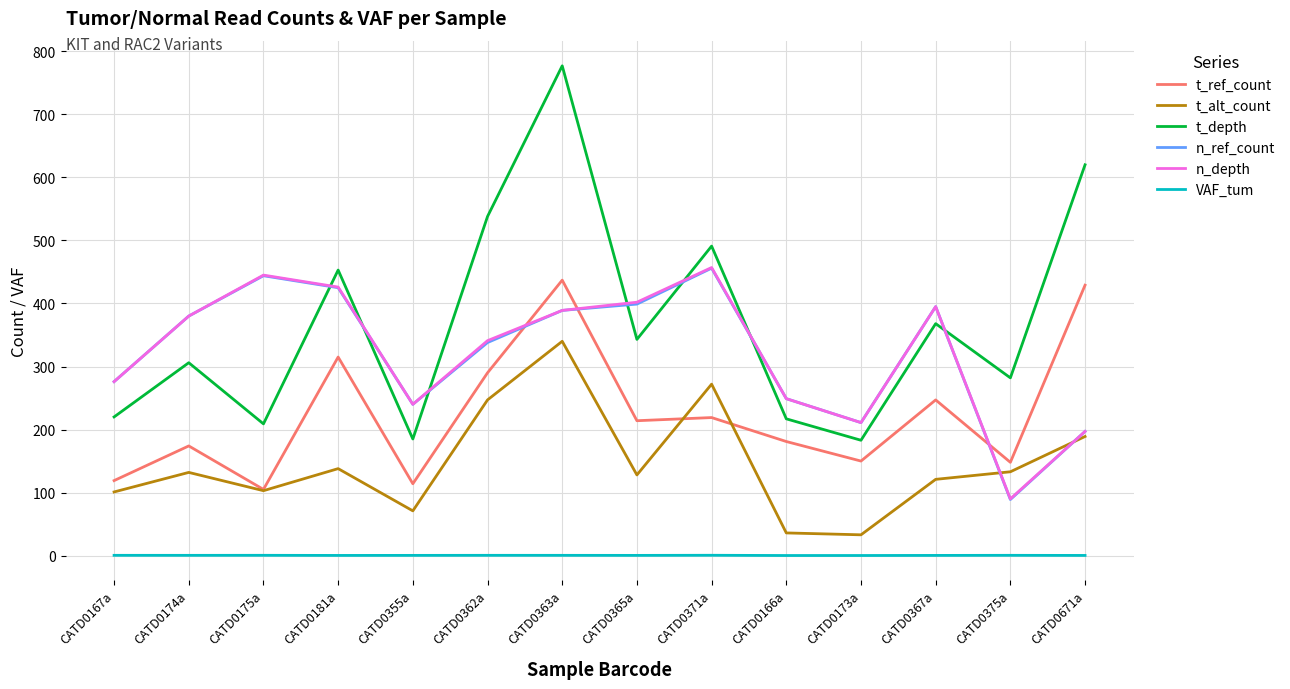

The t_alt_count series shows 476.9 at CATD0371a. True or false?

False